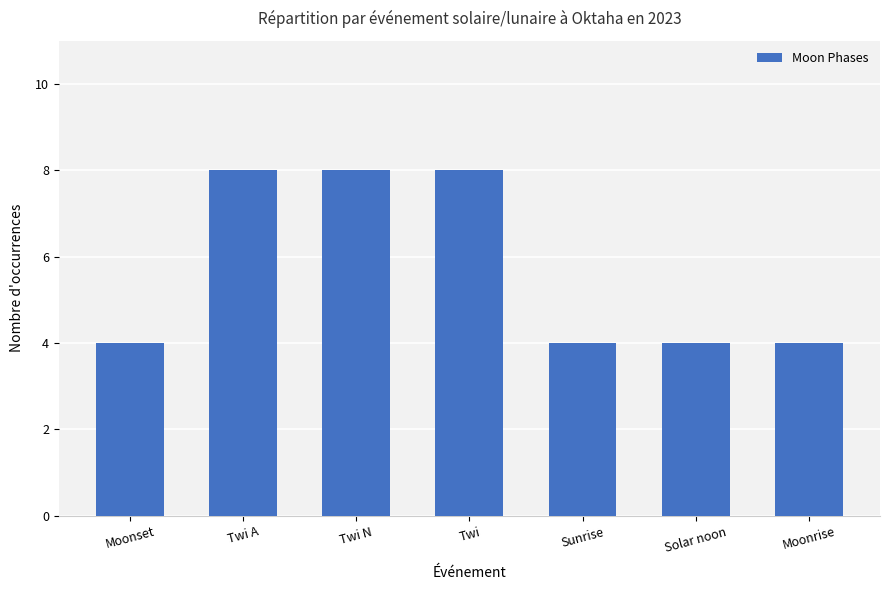

How many values are between 4 and 8?

7